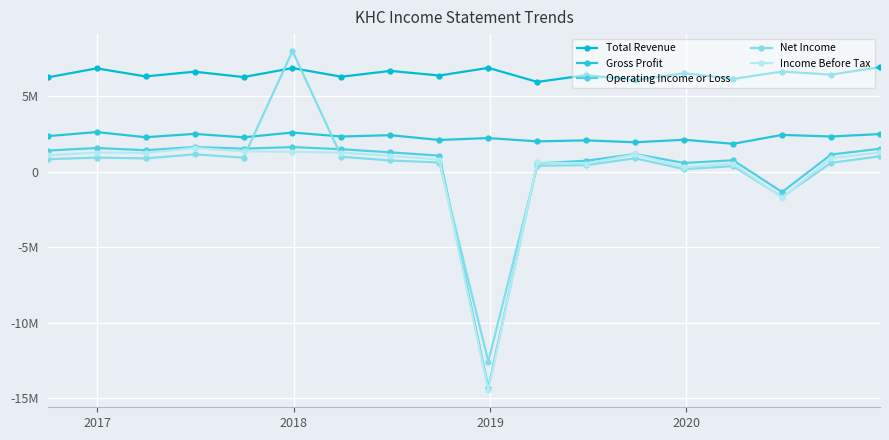

Does the chart have visible grid lines?

Yes